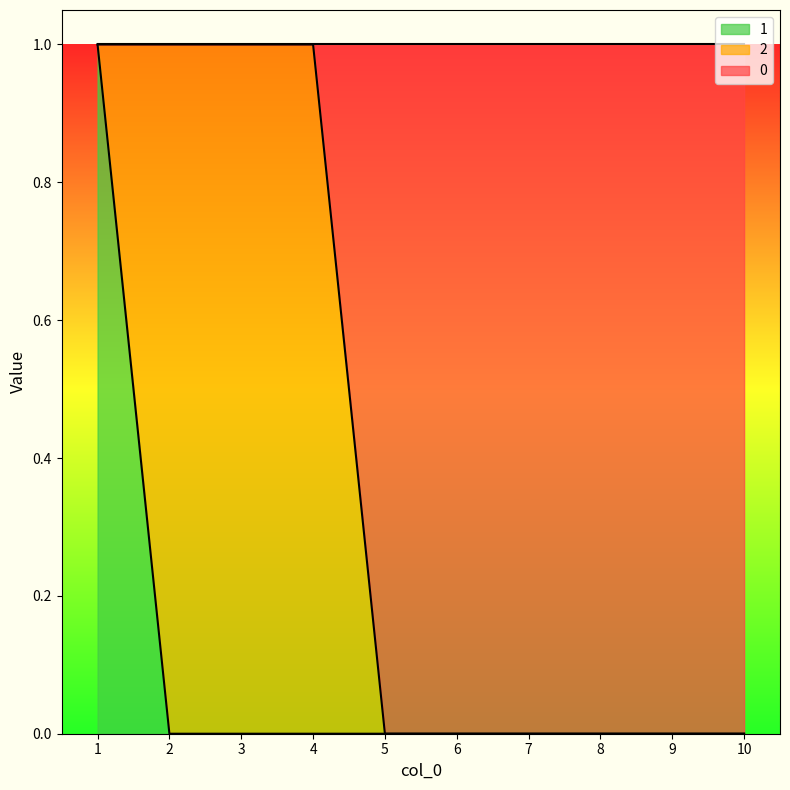

Which series has the widest spread of values?

1